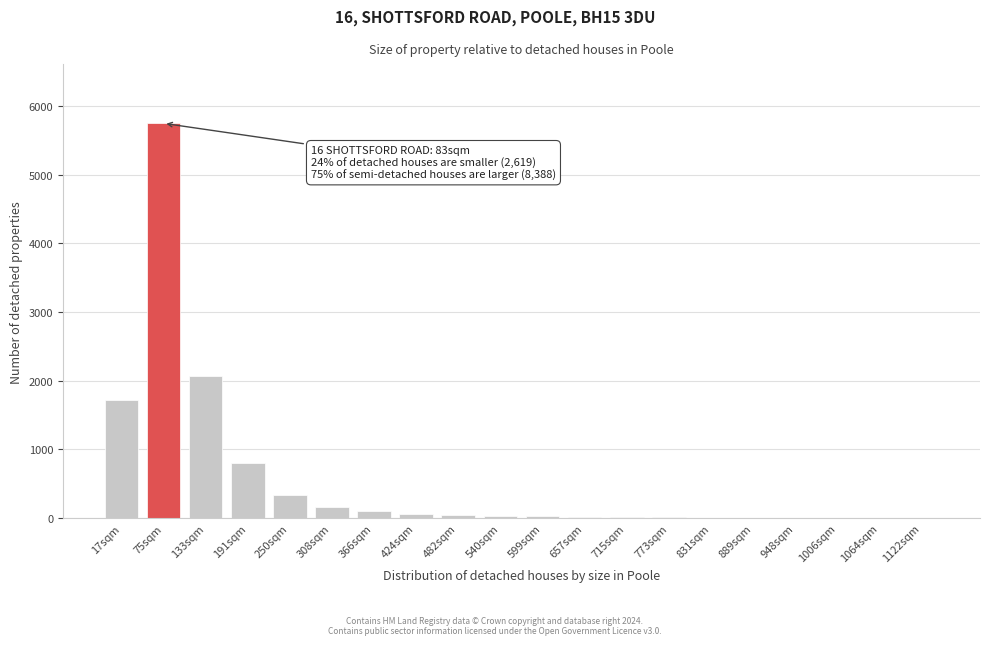

Is it true that the value at 308sqm is 157?

True